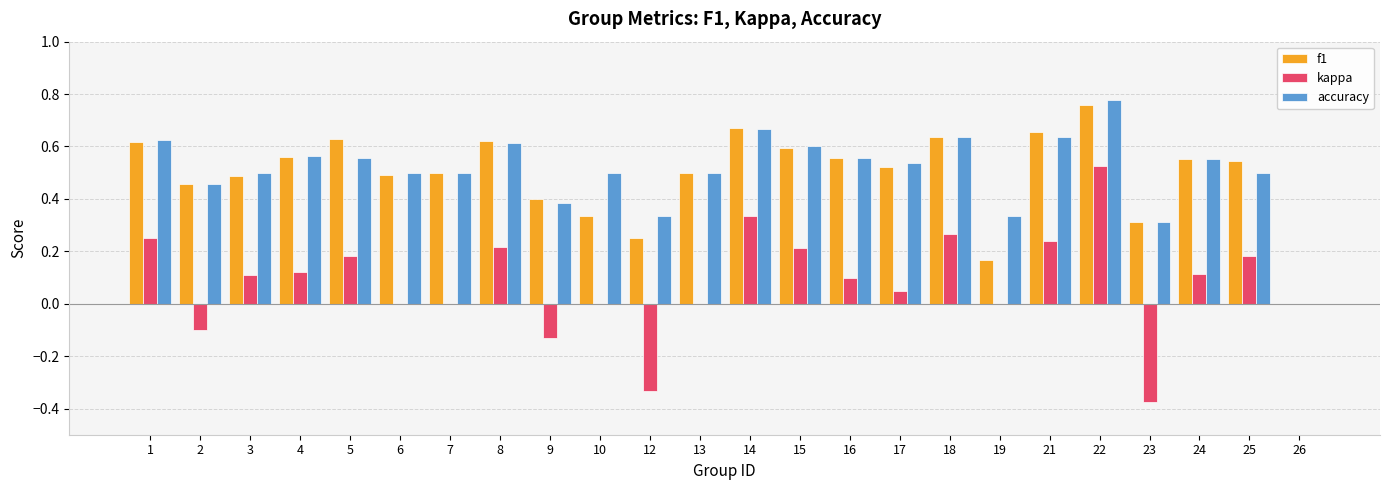

Is the value of accuracy at 24 greater than the value of f1 at 8?

No